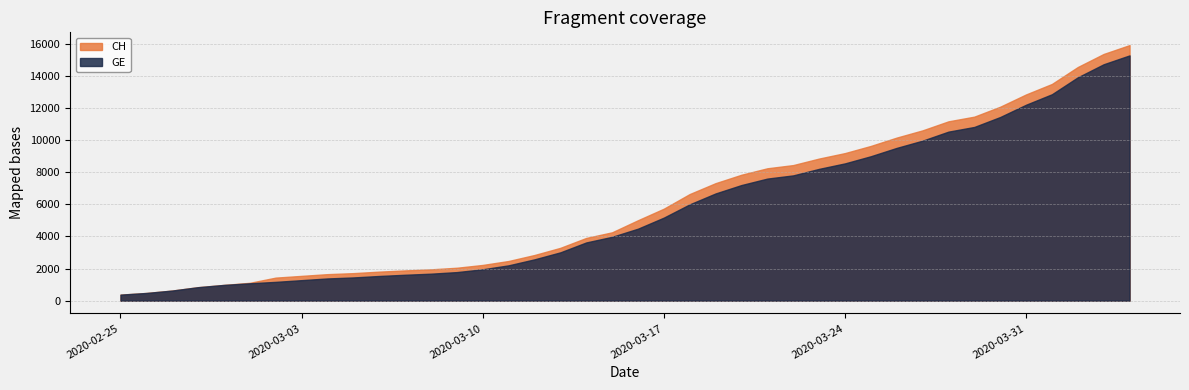

What position from the right is 2020-02-28?

37